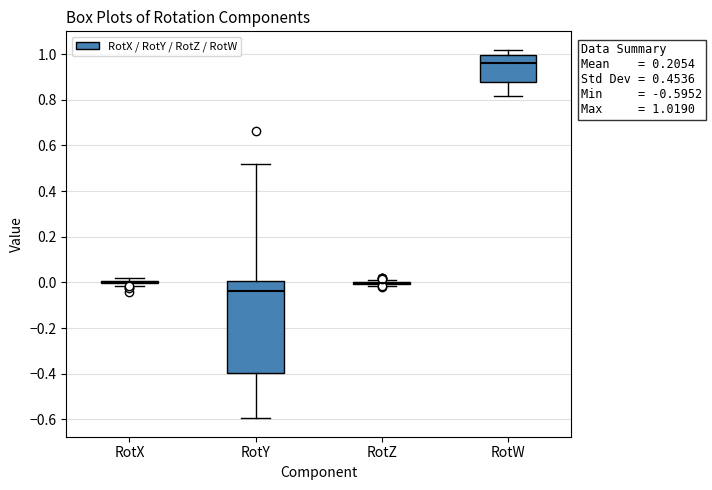

Which box is the tallest, from its lower edge to its upper edge?

RotY